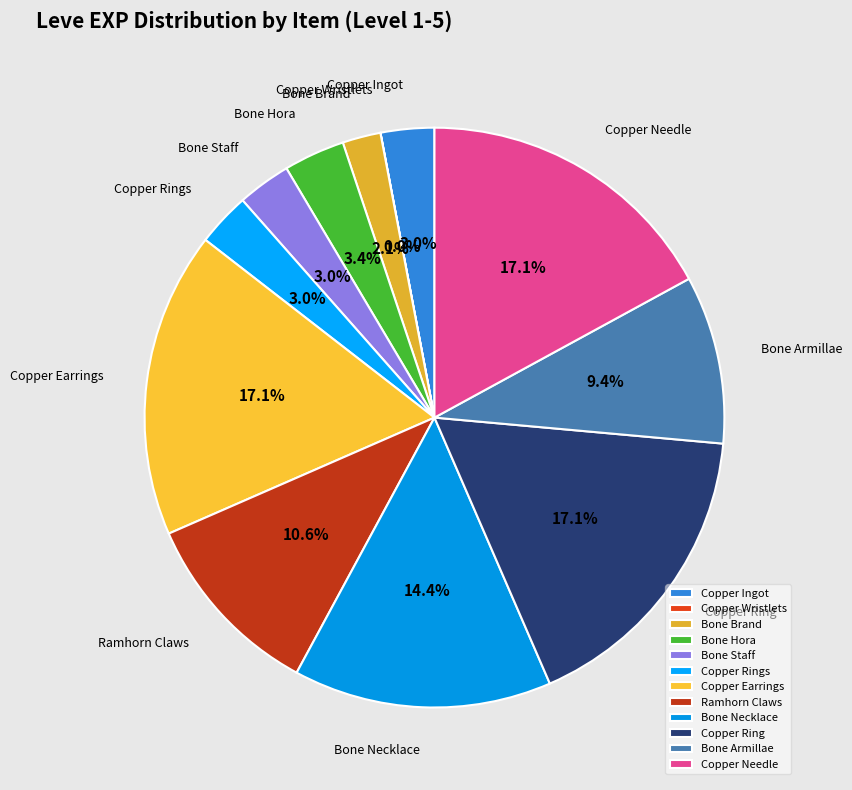

What is the ratio of the value at Copper Earrings to the value at Copper Ingot?

5.7